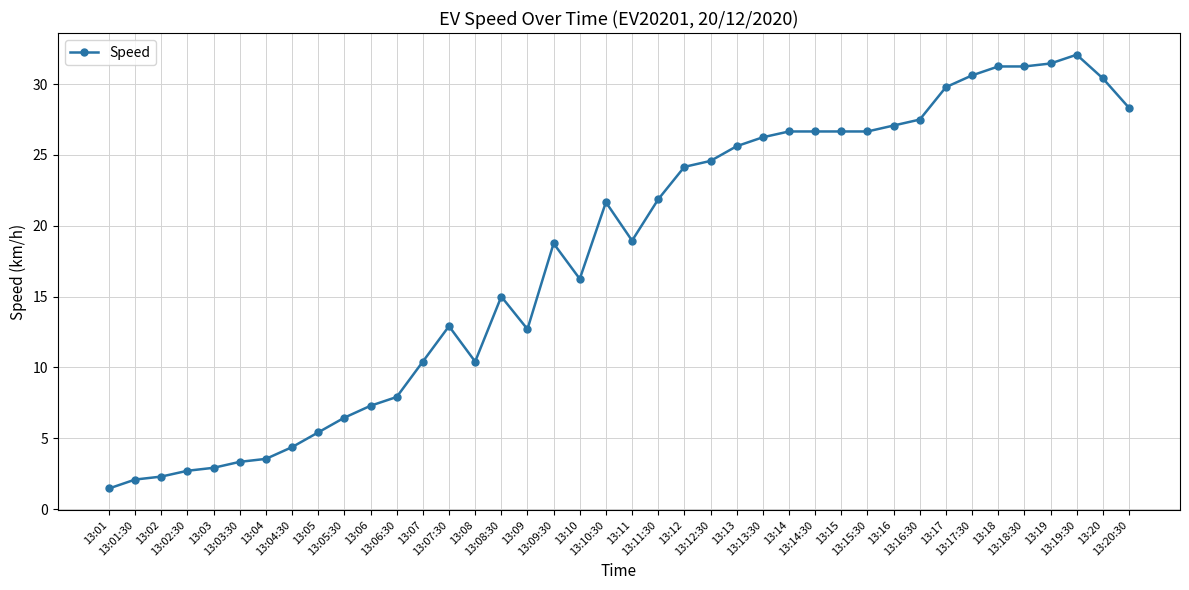

How many lines are shown in the chart?

1